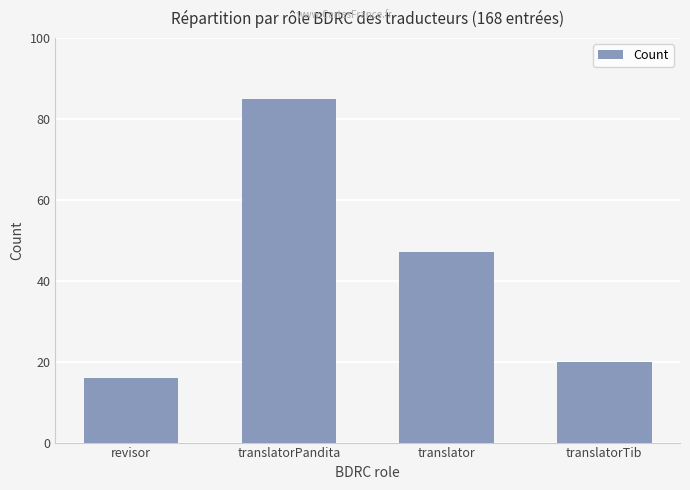

What is the approximate value at translatorTib, to the nearest 10?

20